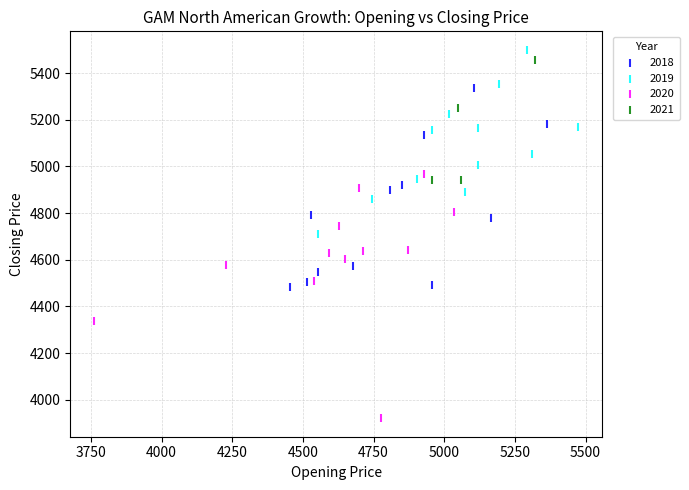

Which series contains the lowest Y value?

2020